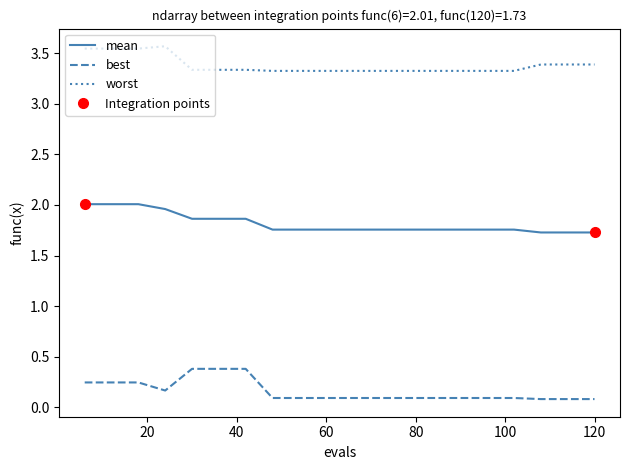

True or false: worst and best intersect in this chart.

False